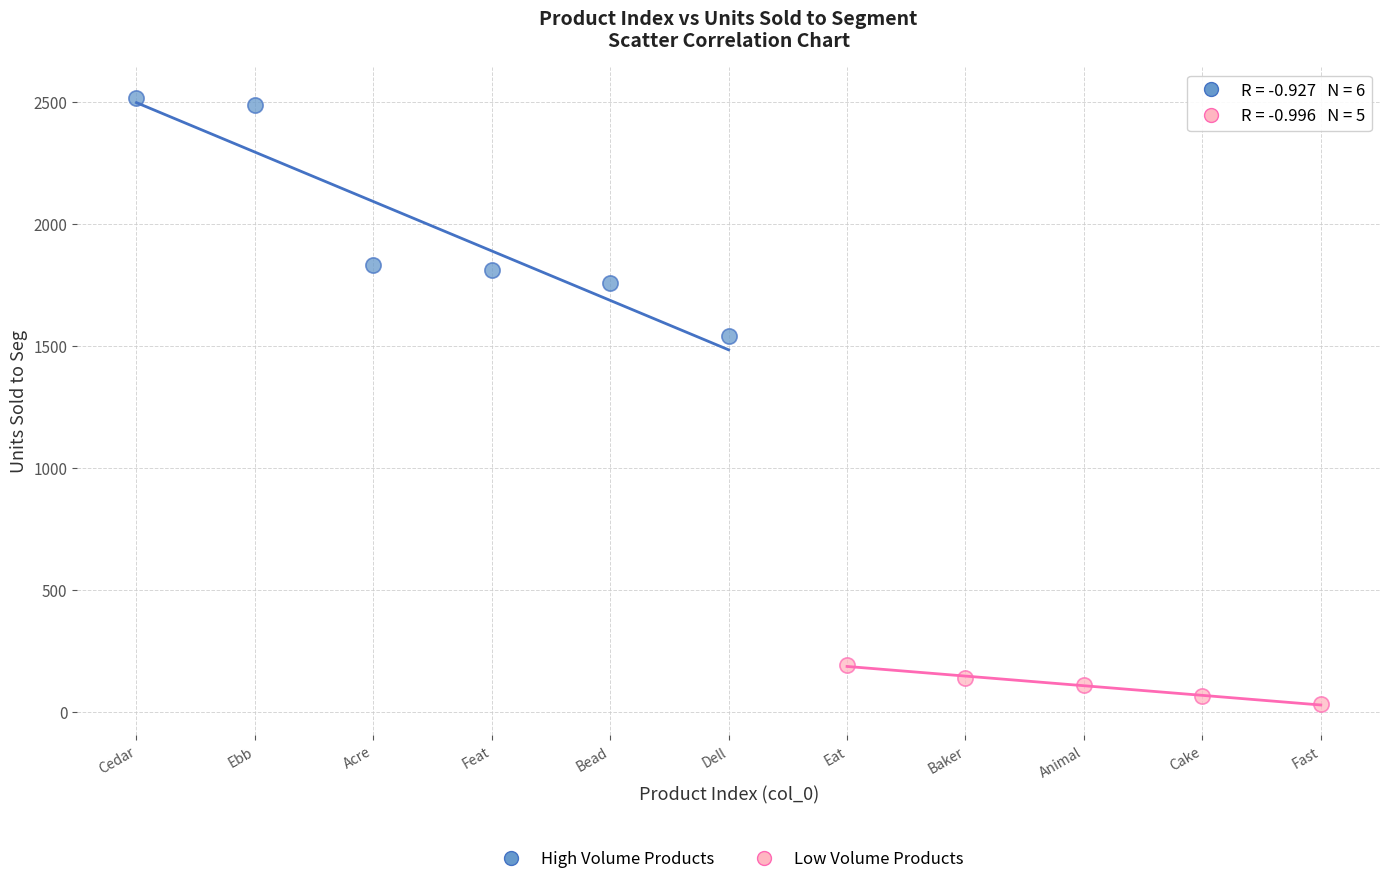

Which series contains the highest Y value?

High Volume Products